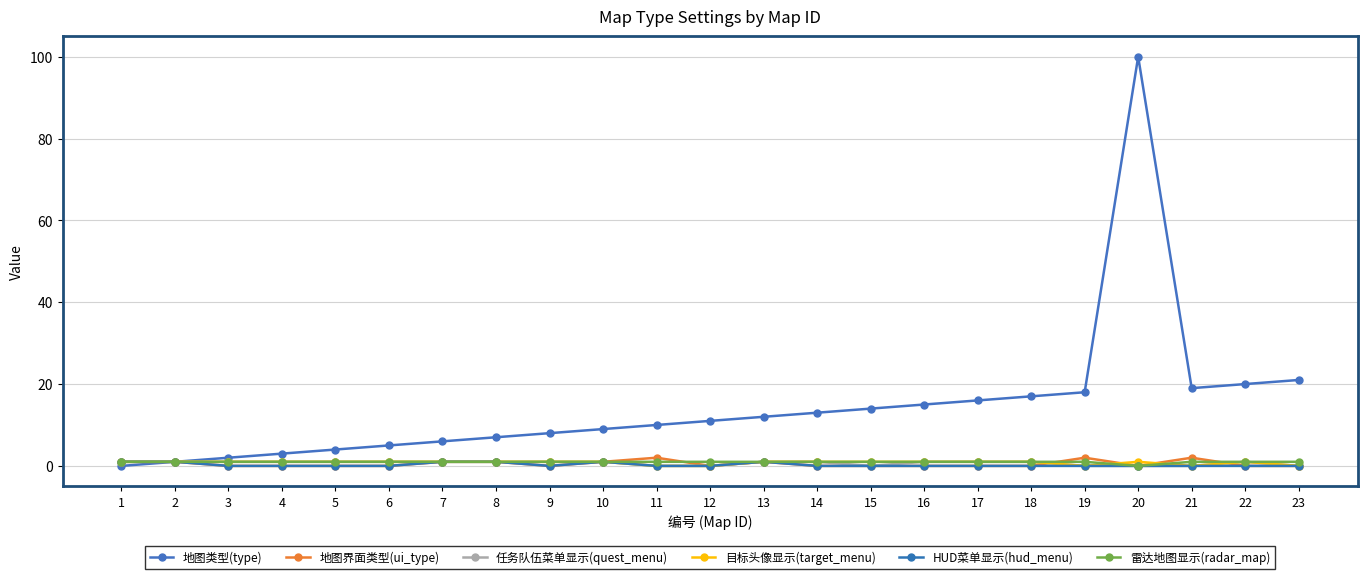

At how many categories does at least one series exceed 56?

1